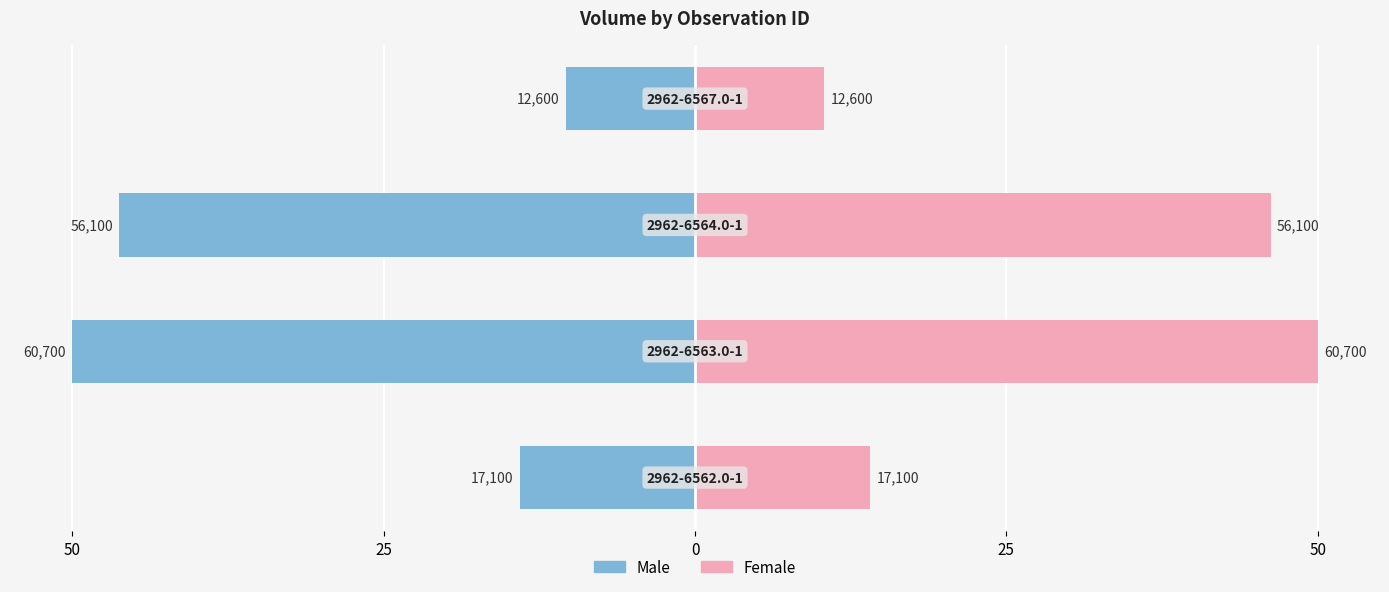

Is it true that Female equals 7.8 at 50?

False